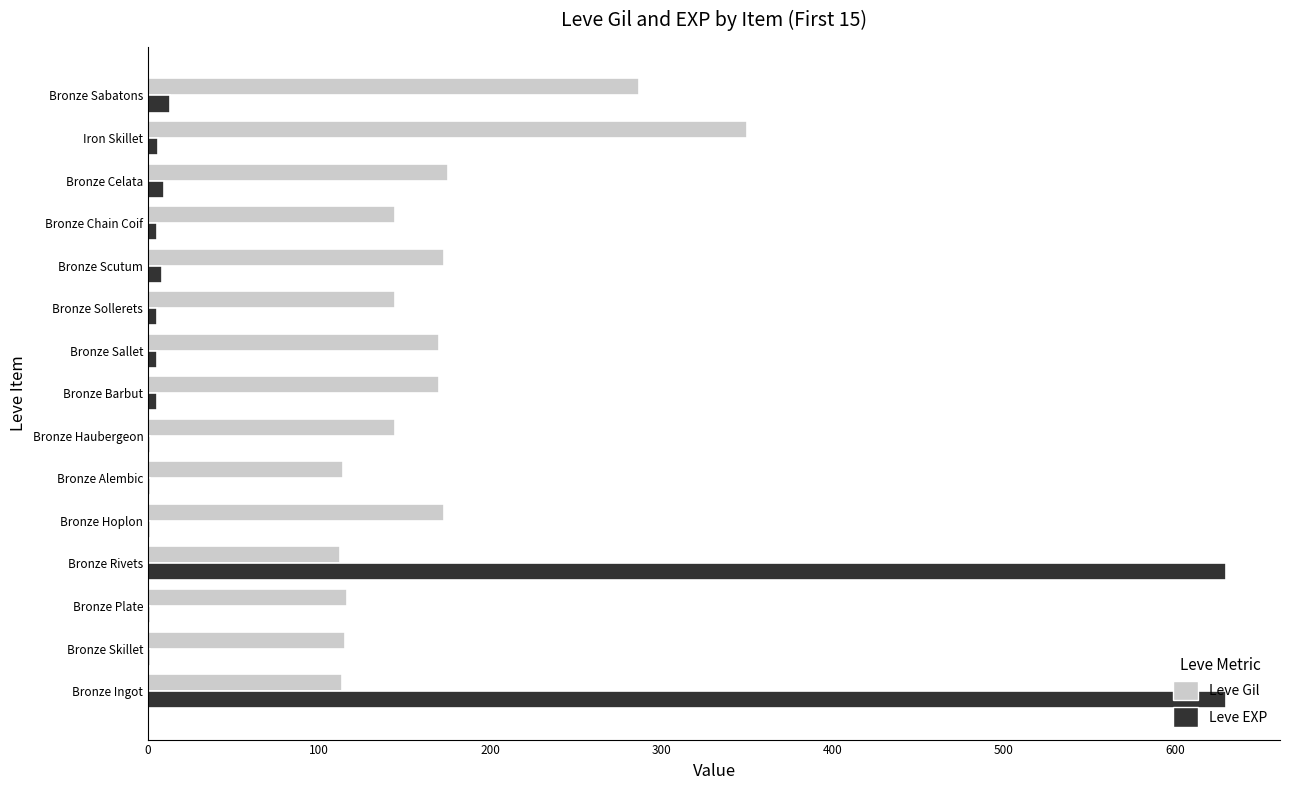

What is the sum of all Leve Gil values?

2500